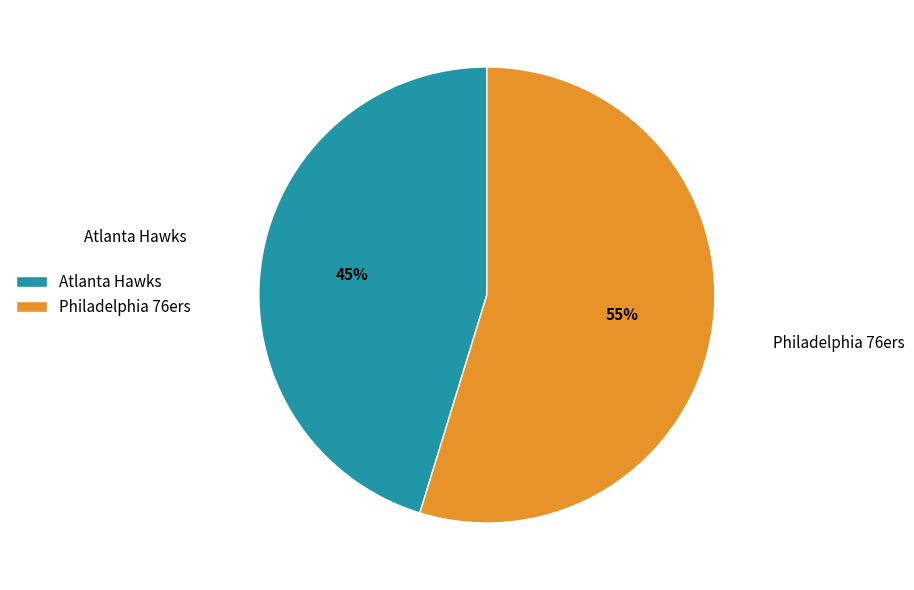

Which category accounts for the majority?

Philadelphia 76ers